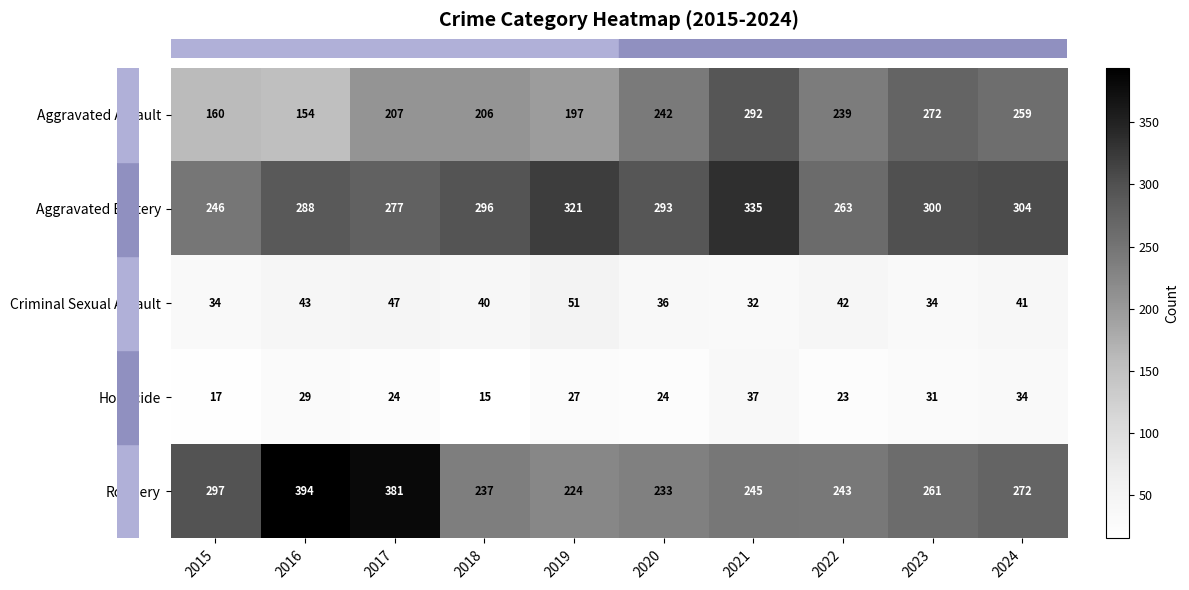

What is the difference between the second highest and minimum values in the Aggravated Battery series?

75